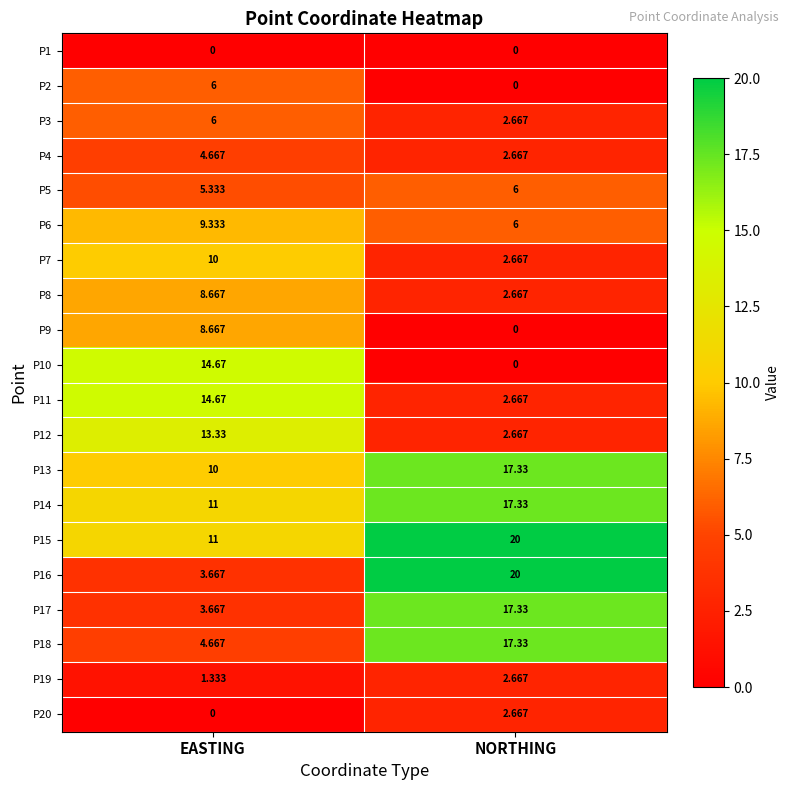

At which label does P9 reach its minimum?

NORTHING